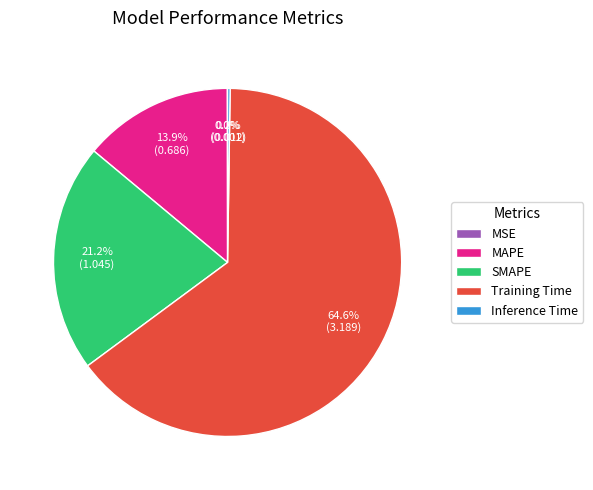

To the nearest percent, what is the difference between the largest and smallest slice percentages?

65%